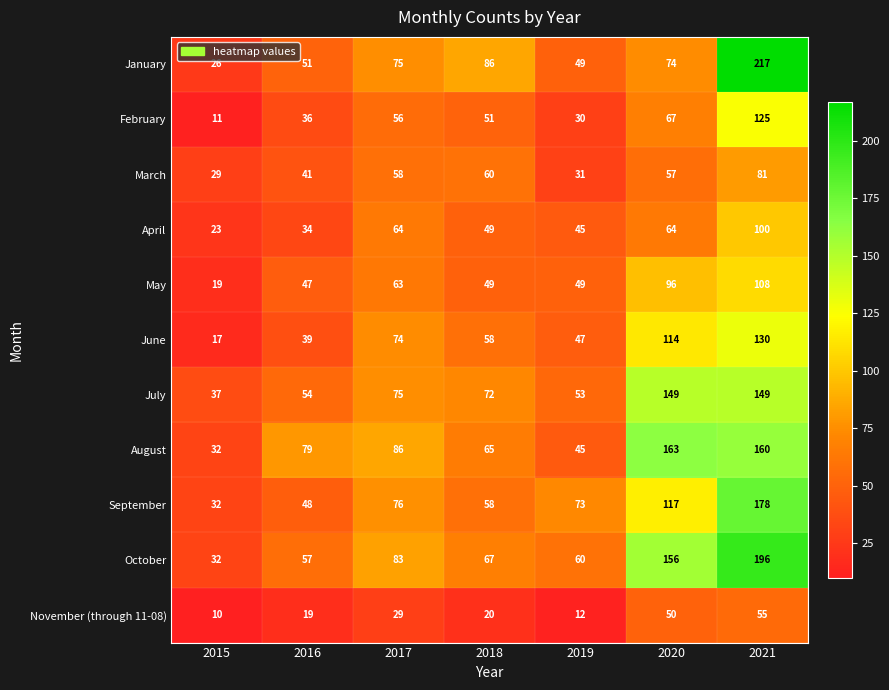

What is the spread (max minus min) of values at 2018?

66